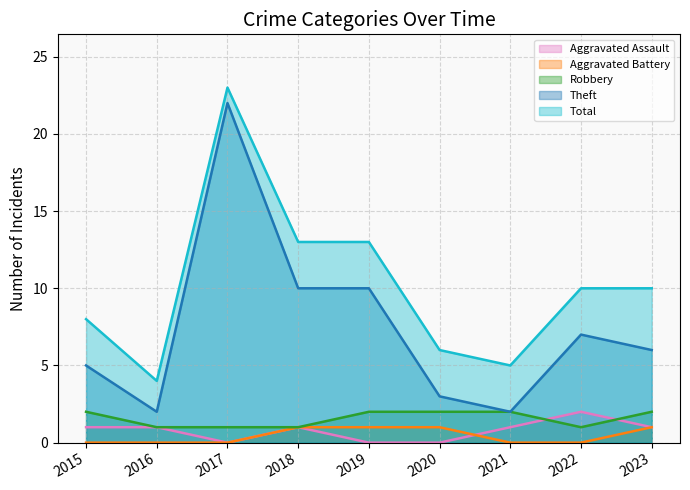

At which label is Robbery closest to 1?

2016